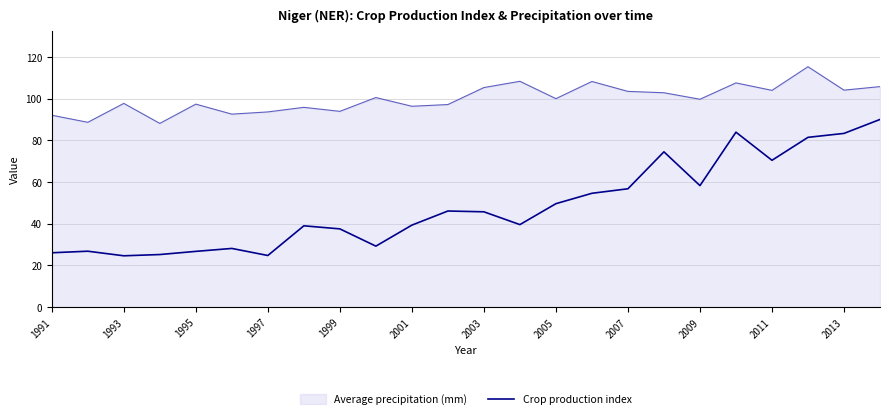

True or false: Crop production index and Average precipitation (mm) cross at least once.

False